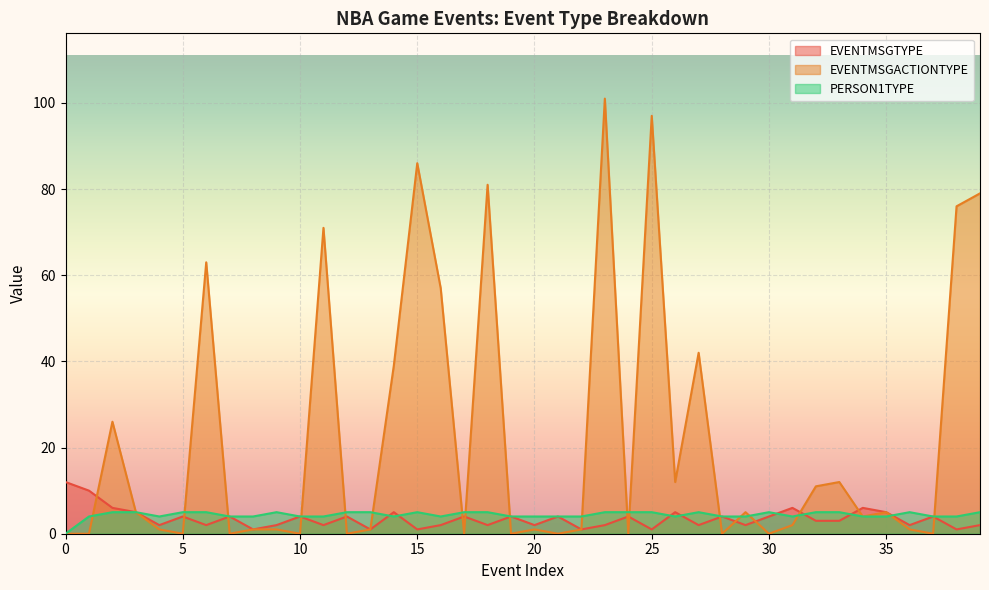

Reading left to right, extract all data points from this chart.

EVENTMSGTYPE: 0=12	1=10	2=6	3=5	4=2	5=4	6=2	7=4	8=1	9=2	10=4	11=2	12=4	13=1	14=5	15=1	16=2	17=4	18=2	19=4	20=2	21=4	22=1	23=2	24=4	25=1	26=5	27=2	28=4	29=2	30=4	31=6	32=3	33=3	34=6	35=5	36=2	37=4	38=1	39=2
EVENTMSGACTIONTYPE: 0=0	1=0	2=26	3=5	4=1	5=0	6=63	7=0	8=1	9=1	10=0	11=71	12=0	13=1	14=39	15=86	16=57	17=0	18=81	19=0	20=1	21=0	22=1	23=101	24=0	25=97	26=12	27=42	28=0	29=5	30=0	31=2	32=11	33=12	34=4	35=5	36=1	37=0	38=76	39=79
PERSON1TYPE: 0=0	1=4	2=5	3=5	4=4	5=5	6=5	7=4	8=4	9=5	10=4	11=4	12=5	13=5	14=4	15=5	16=4	17=5	18=5	19=4	20=4	21=4	22=4	23=5	24=5	25=5	26=4	27=5	28=4	29=4	30=5	31=4	32=5	33=5	34=4	35=4	36=5	37=4	38=4	39=5